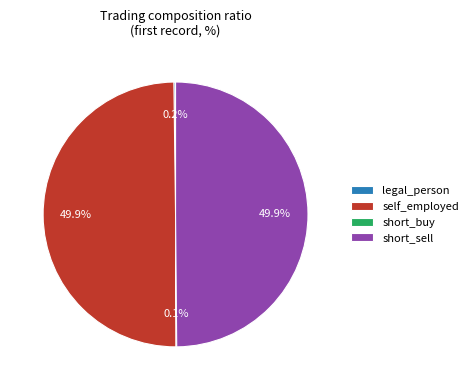

What percentage do self_employed and short_sell together represent?

99.7%